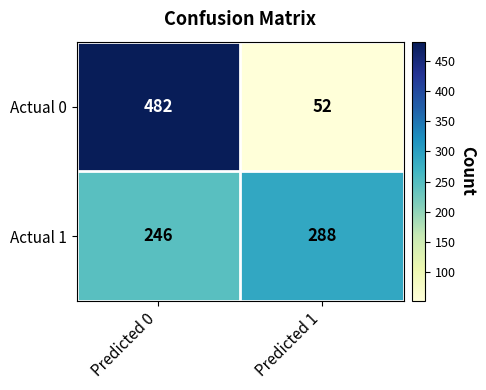

Reading left to right, what are all the values shown in this chart?

Actual 0: 482	52
Actual 1: 246	288